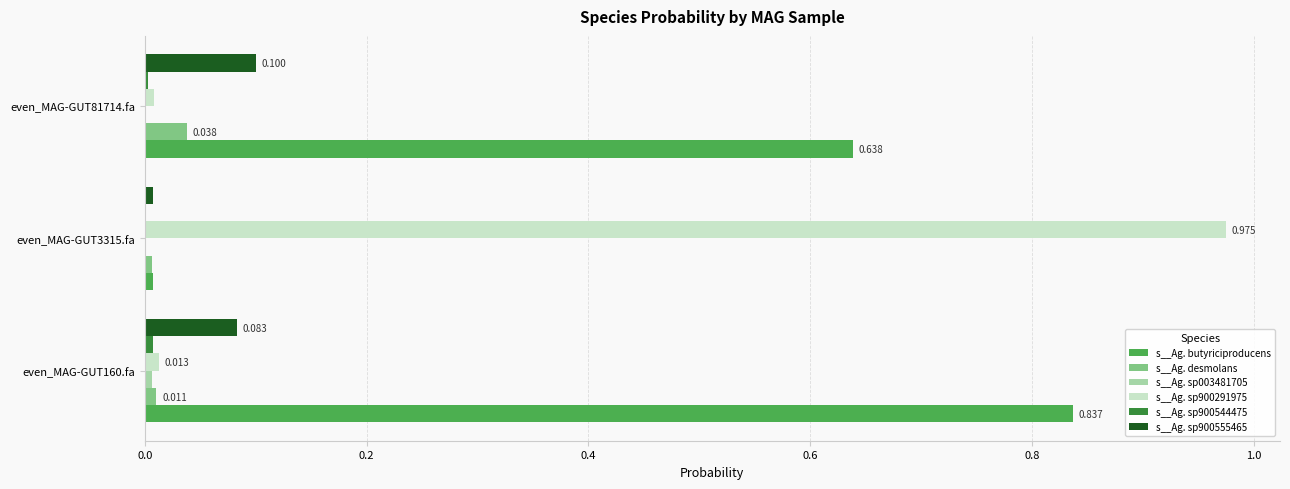

Which series has the largest total across all categories?

s__Ag. butyriciproducens